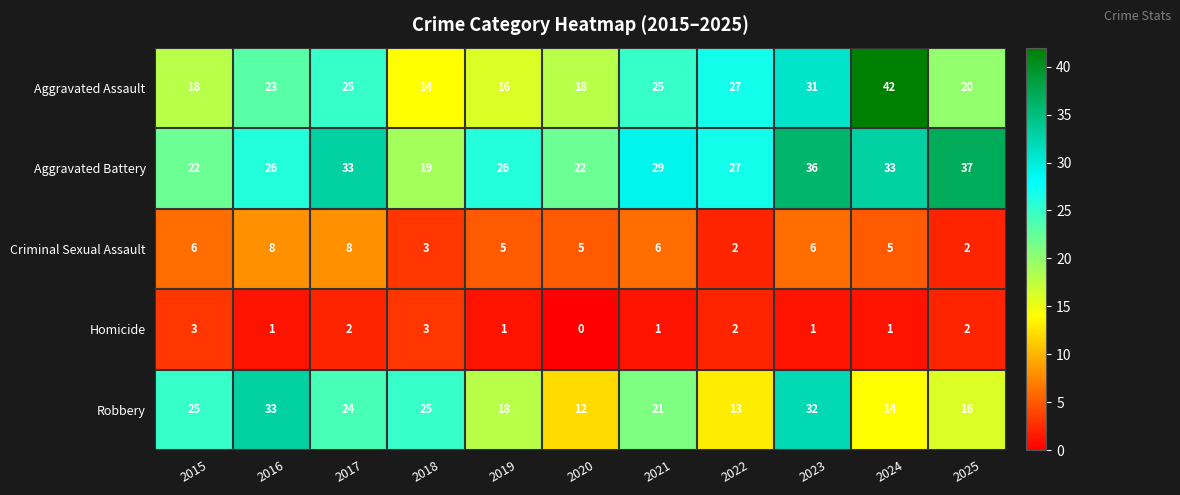

At 2019, list the series in order from smallest to largest.

Homicide, Criminal Sexual Assault, Aggravated Assault, Robbery, Aggravated Battery